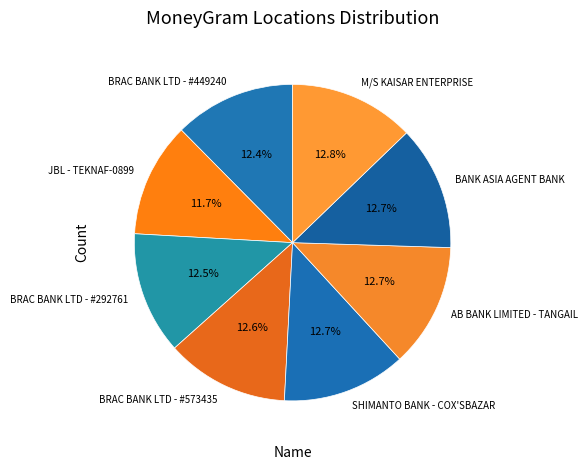

How many segments does this pie chart have?

8